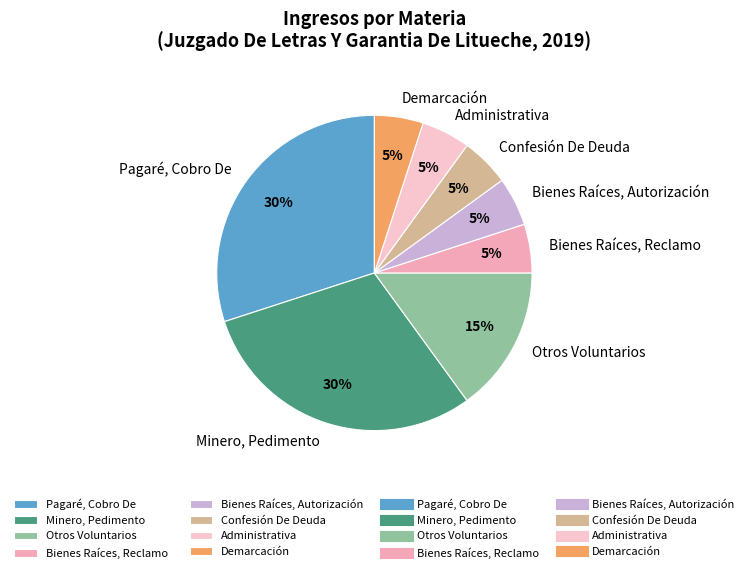

Does Confesión De Deuda represent more than half of the total?

No